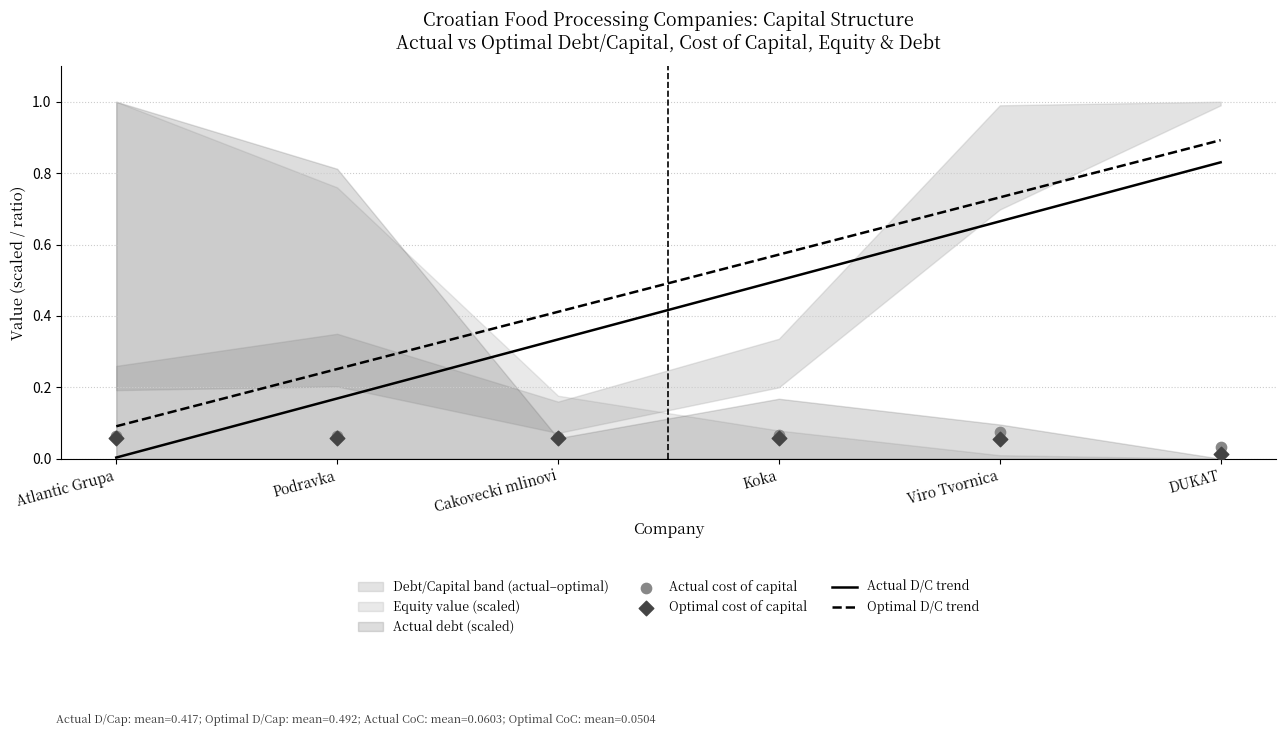

What is the total value across all series at DUKAT?

1.8